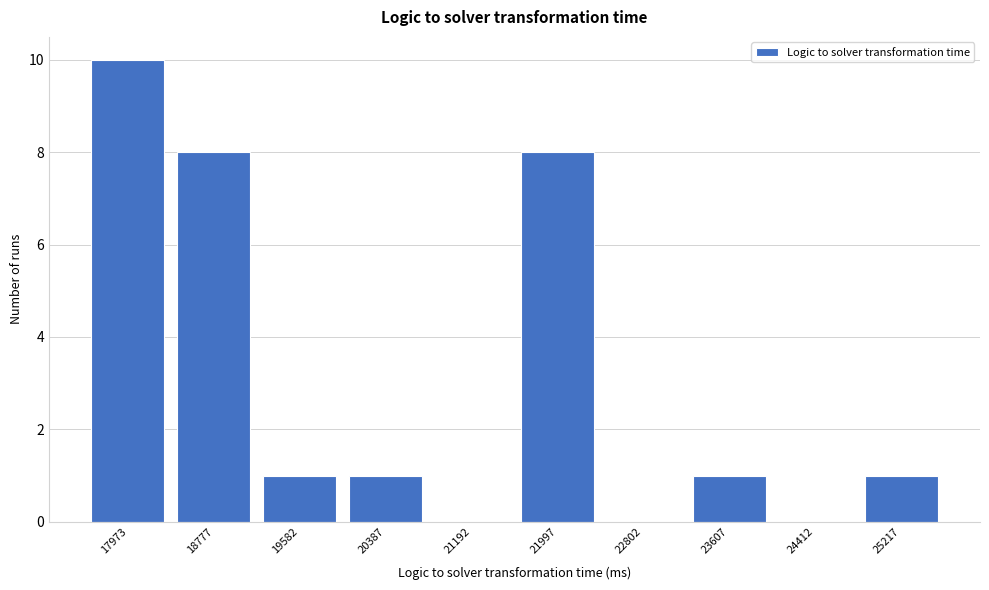

Reading left to right, transcribe all the data shown in this chart.

17973=10	18777=8	19582=1	20387=1	21192=0	21997=8	22802=0	23607=1	24412=0	25217=1